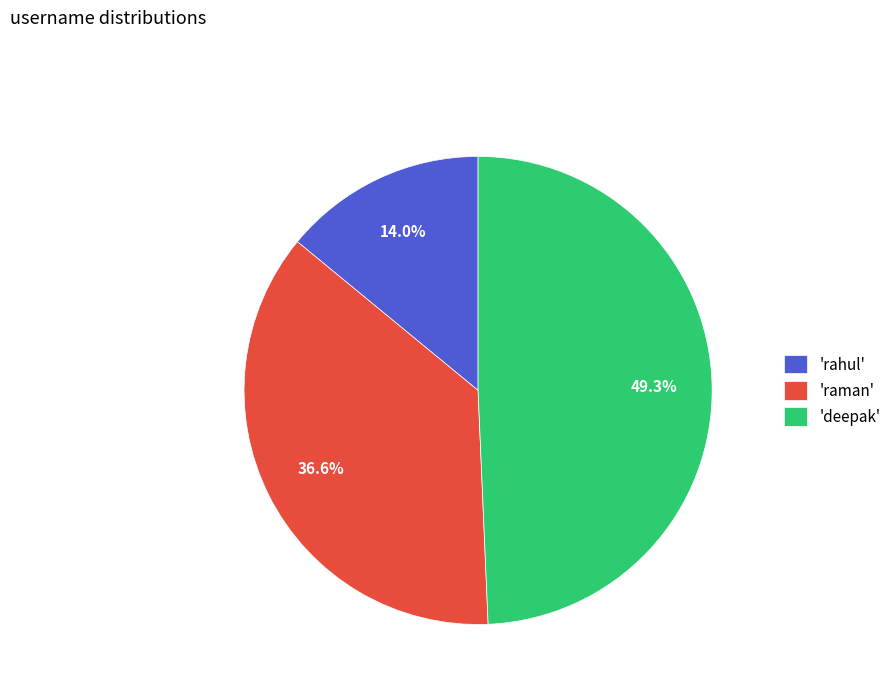

What is the smallest slice in the pie chart?

'rahul'